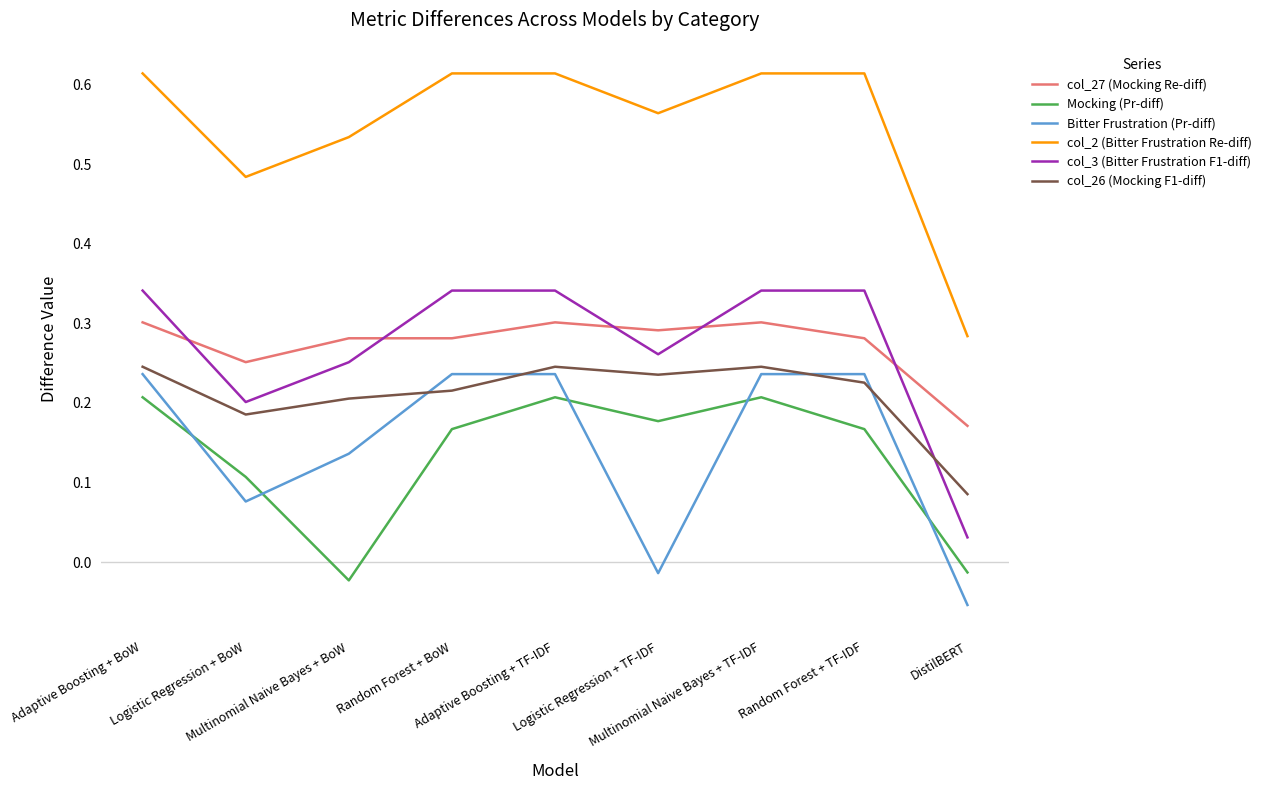

True or false: Bitter Frustration (Pr-diff) and col_27 (Mocking Re-diff) intersect in this chart.

False